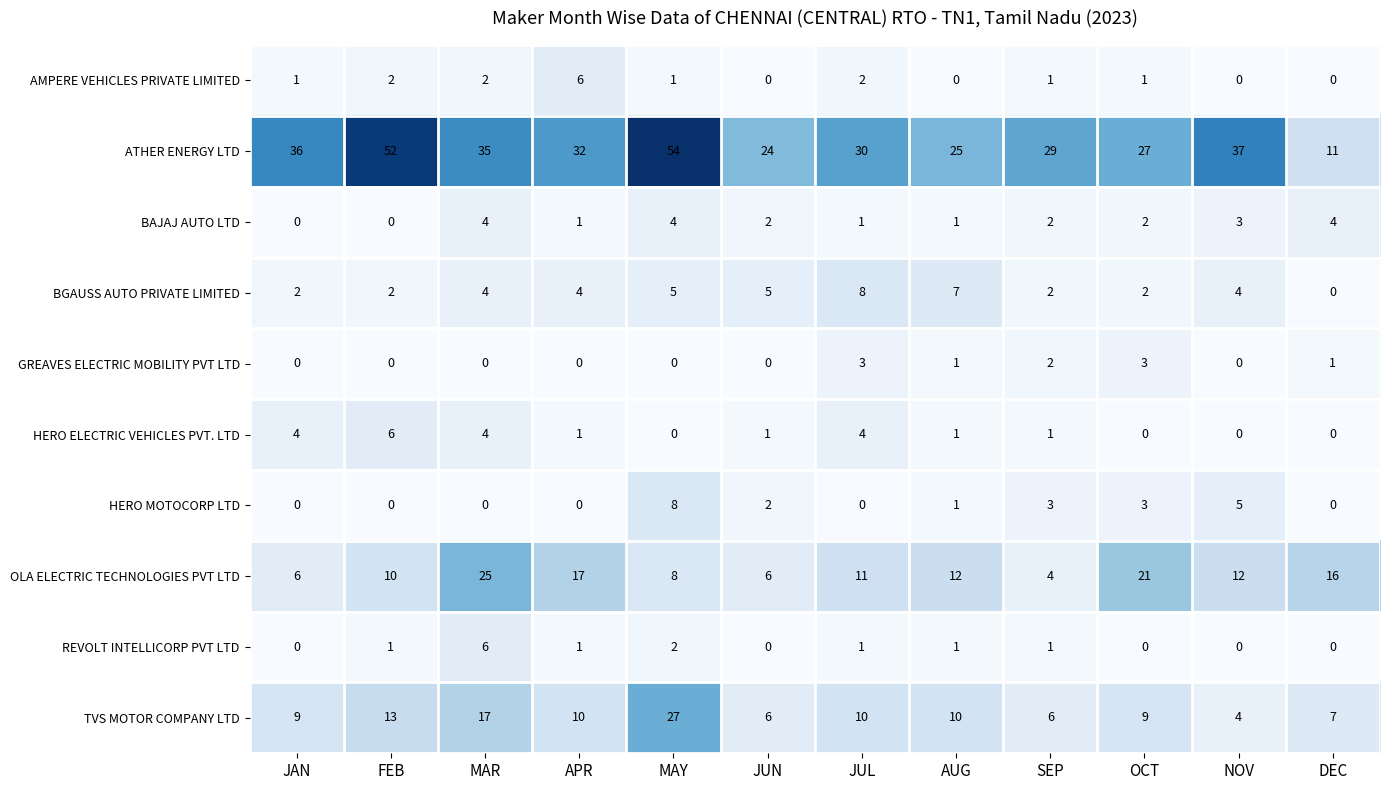

At which category is the sum across all series the highest?

MAY